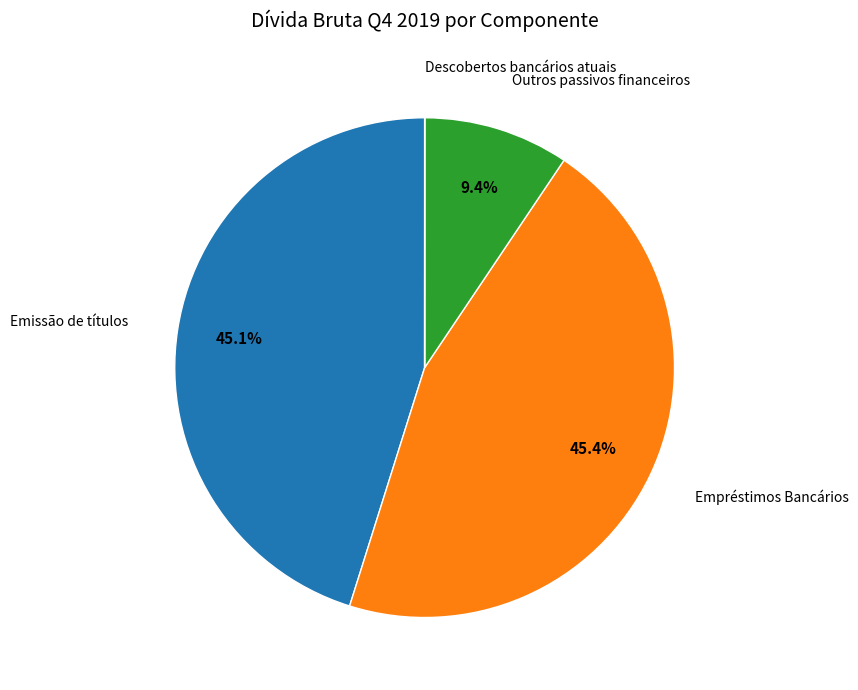

Is there any slice that represents more than half of the pie?

No